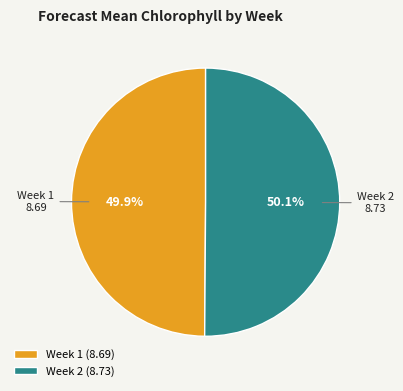

The Week 2 slice represents 43% of the pie. True or false?

False